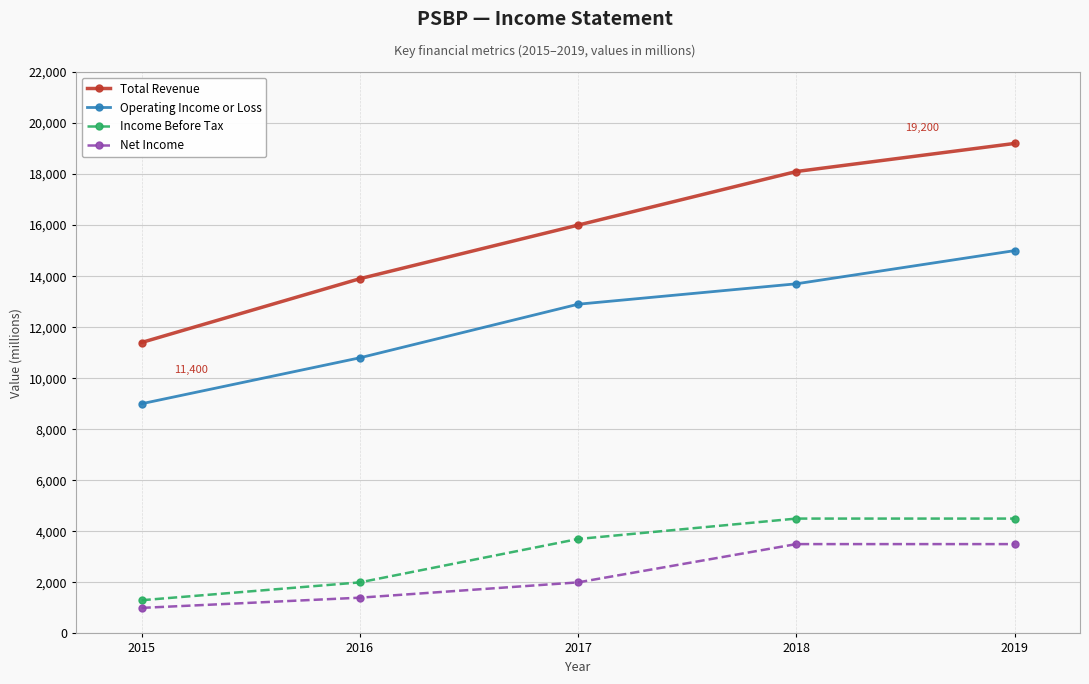

List the series in order of their peak value, lowest first.

Net Income, Income Before Tax, Operating Income or Loss, Total Revenue